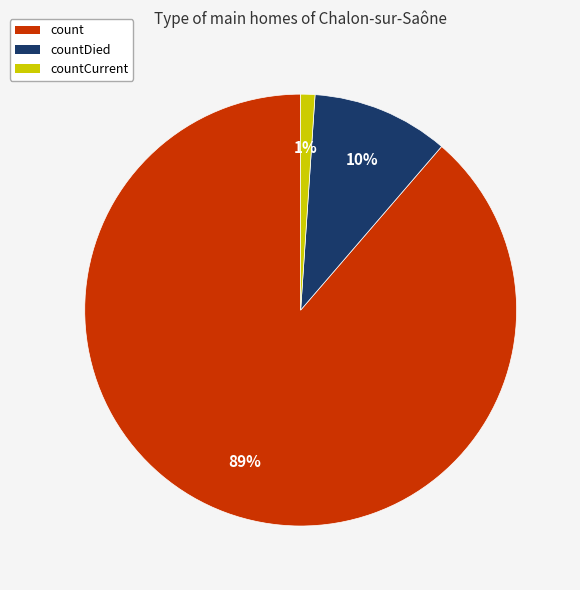

To the nearest percent, what is the combined percentage of countCurrent and countDied?

11%